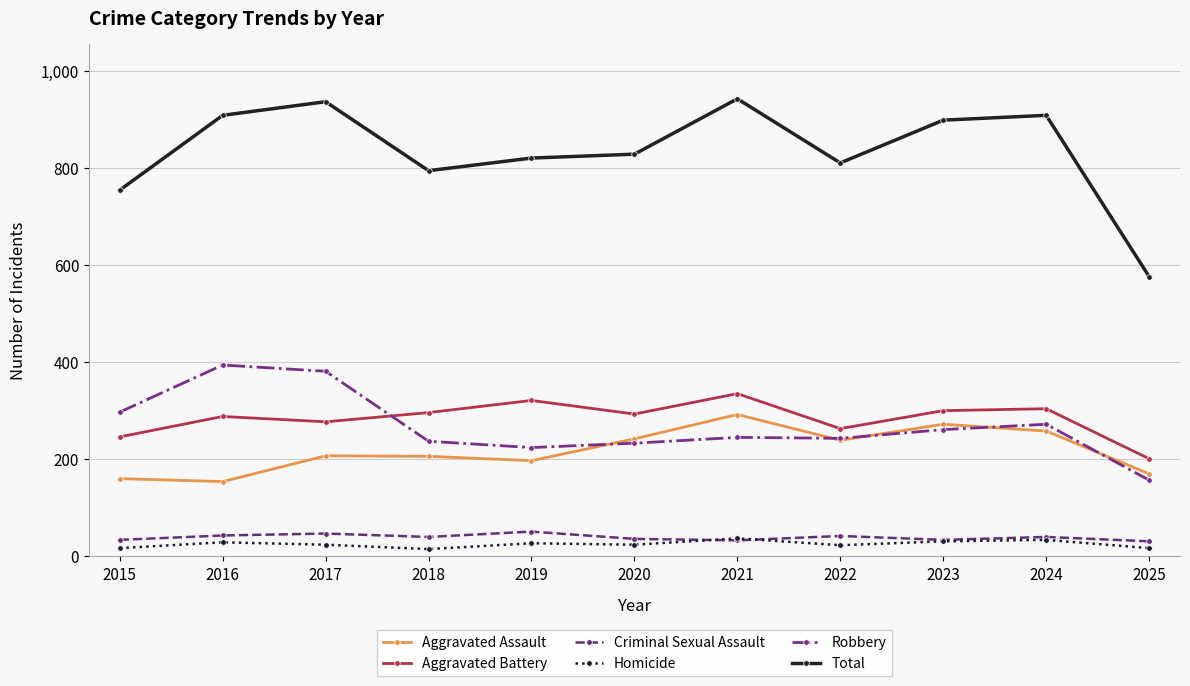

Is the value of Total at 2021 greater than the value of Aggravated Assault at 2018?

Yes